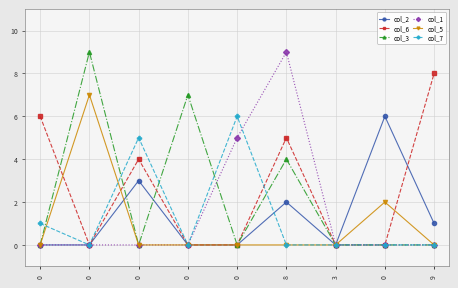

What are all the series names shown in the legend?

col_2, col_6, col_3, col_1, col_5, col_7